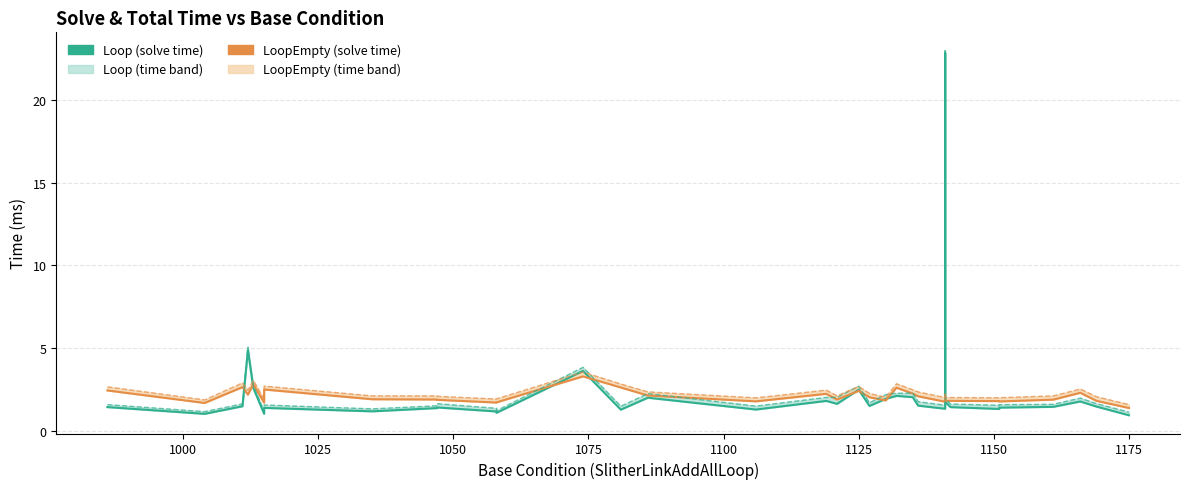

How many times do Loop solve time and LoopEmpty total time cross each other?

6